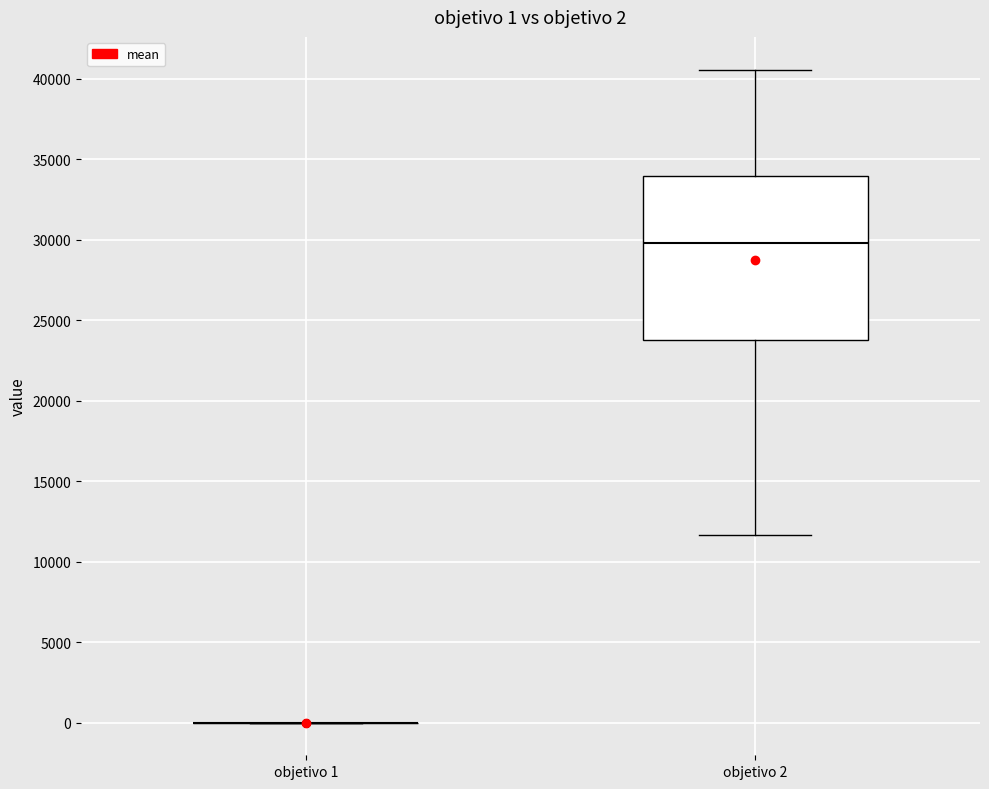

Which box is the tallest, from its lower edge to its upper edge?

objetivo 2